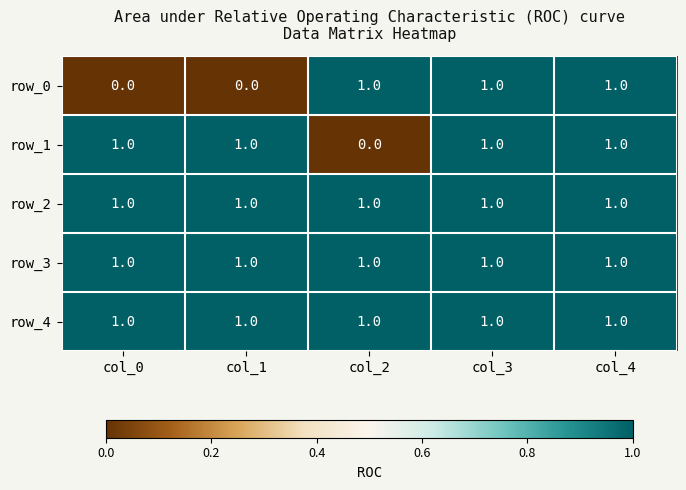

How many data points does each series have?

5